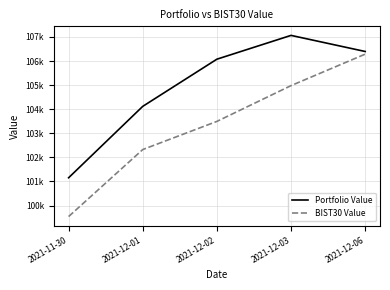

What position from the left is 2021-12-01?

2